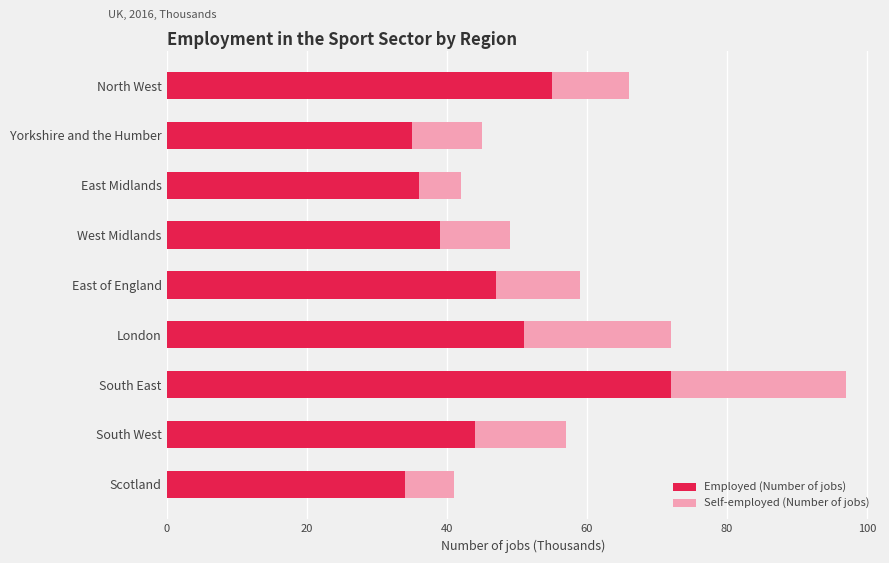

True or false: Employed (Number of jobs) has a value of 11 at West Midlands.

False